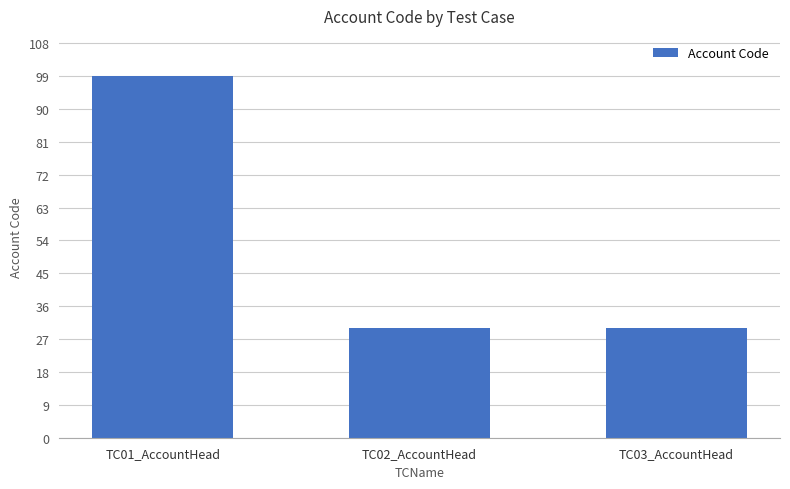

What is the average value?

53